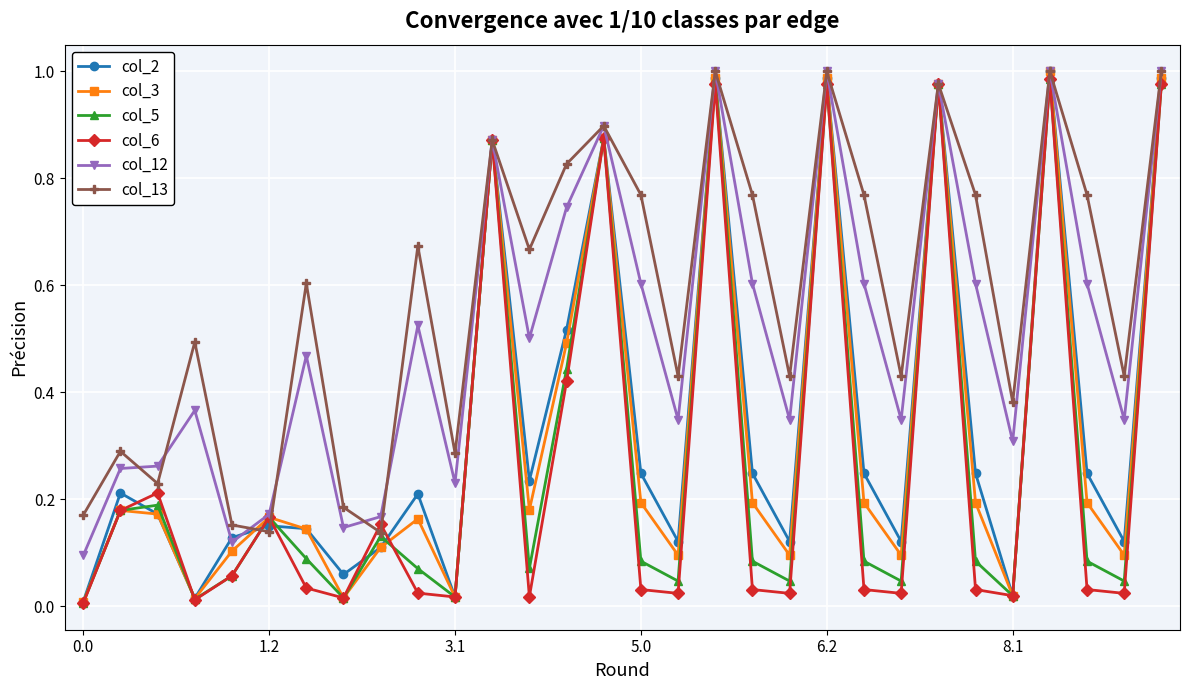

In col_6, how many points are lower than both neighbors (excluding endpoints)?

9